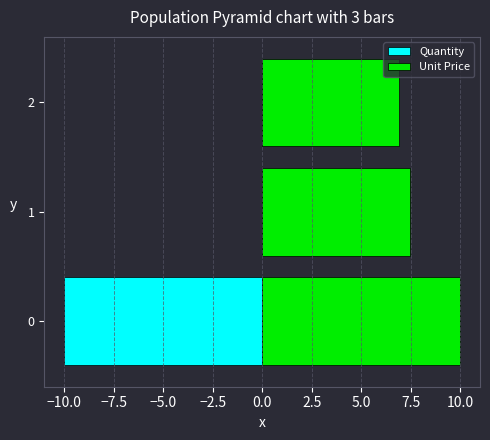

What is the sum of the Quantity values at 2 and 0?

-10.0